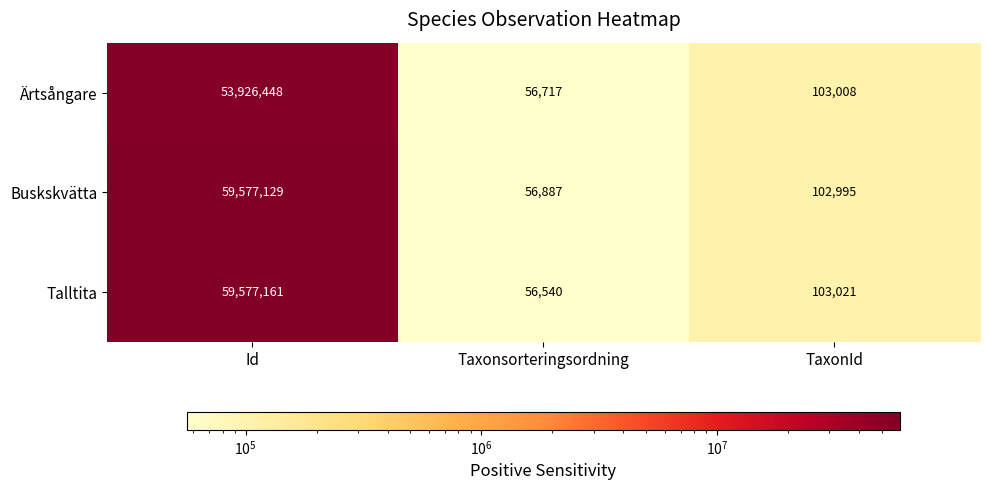

Which category has the highest value in the Buskskvätta series?

Id